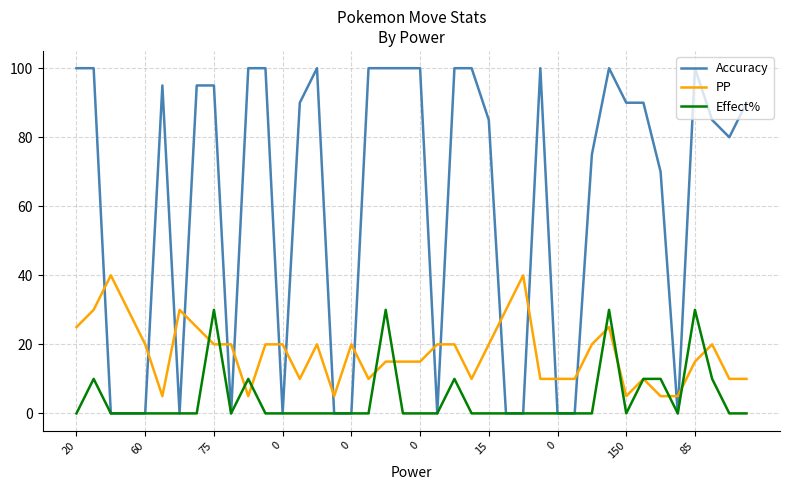

How many lines are shown in the chart?

3